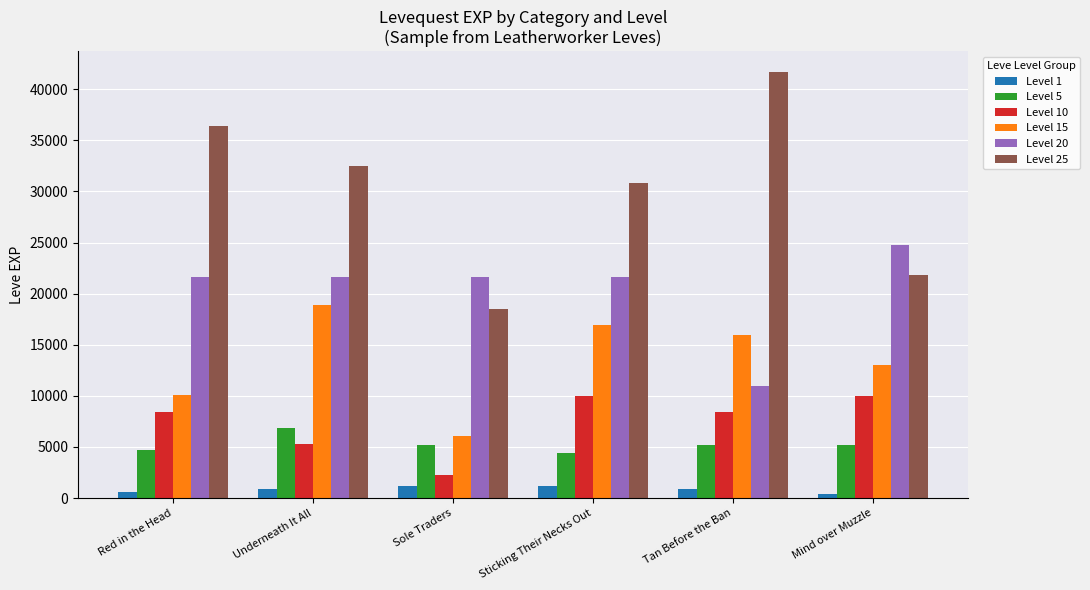

Reading right to left, what are all the values shown in this chart?

Level 1: 370	900	1160	1160	900	630
Level 5: 5220	5220	4410	5220	6840	4660
Level 10: 9990	8430	9990	2230	5330	8430
Level 15: 13040	15980	16920	6110	18910	10100
Level 20: 24710	10970	21600	21600	21600	21600
Level 25: 21830	41630	30820	18490	32460	36390